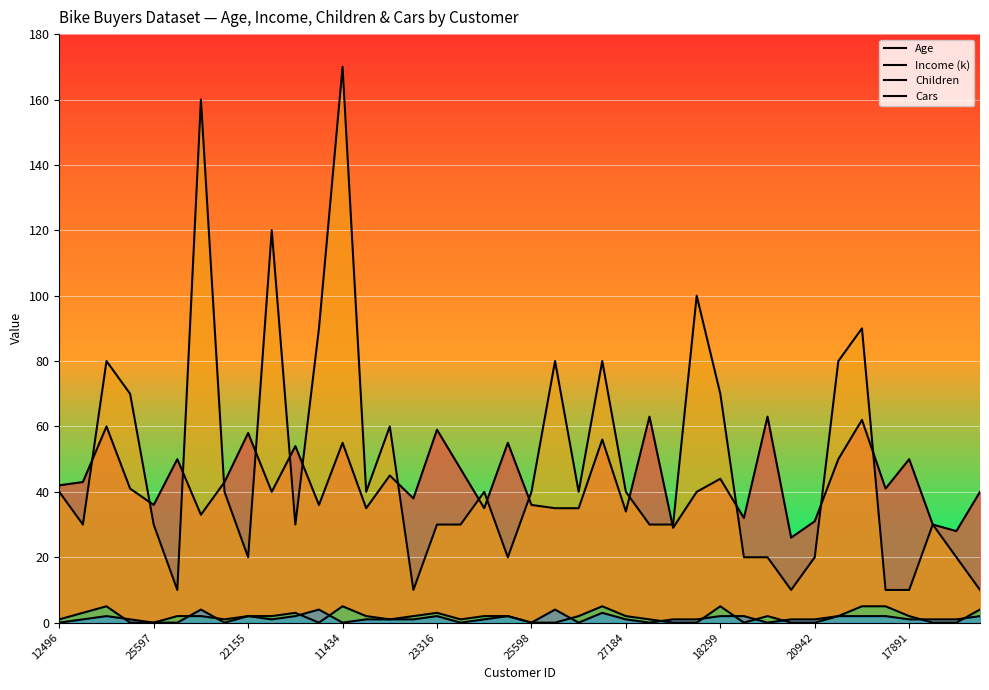

At how many categories does at least one series exceed 38?

32